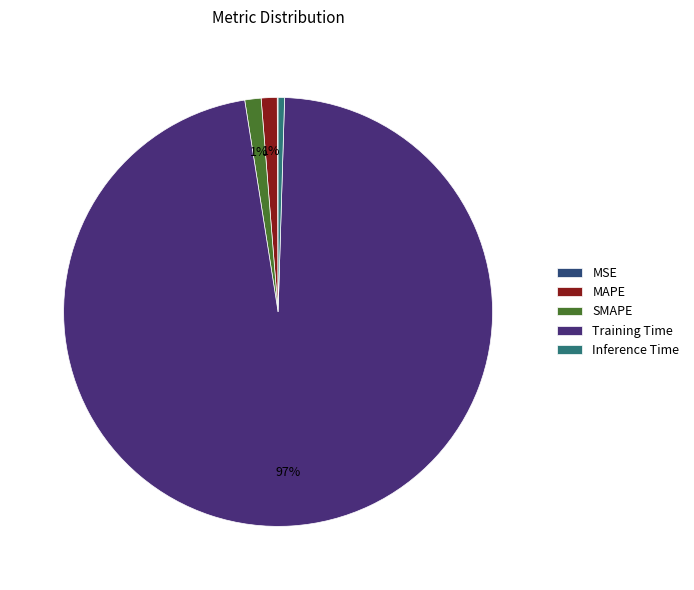

How many slices are in this pie chart?

5